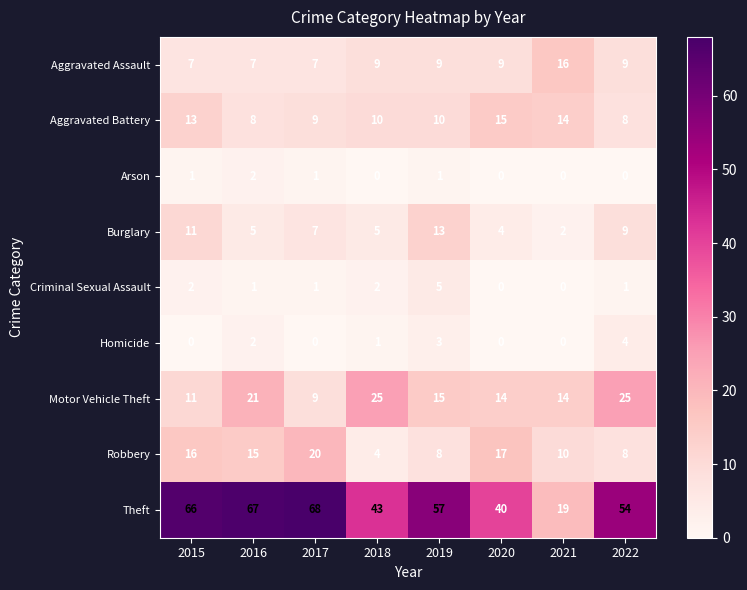

How many distinct data groups are displayed?

9